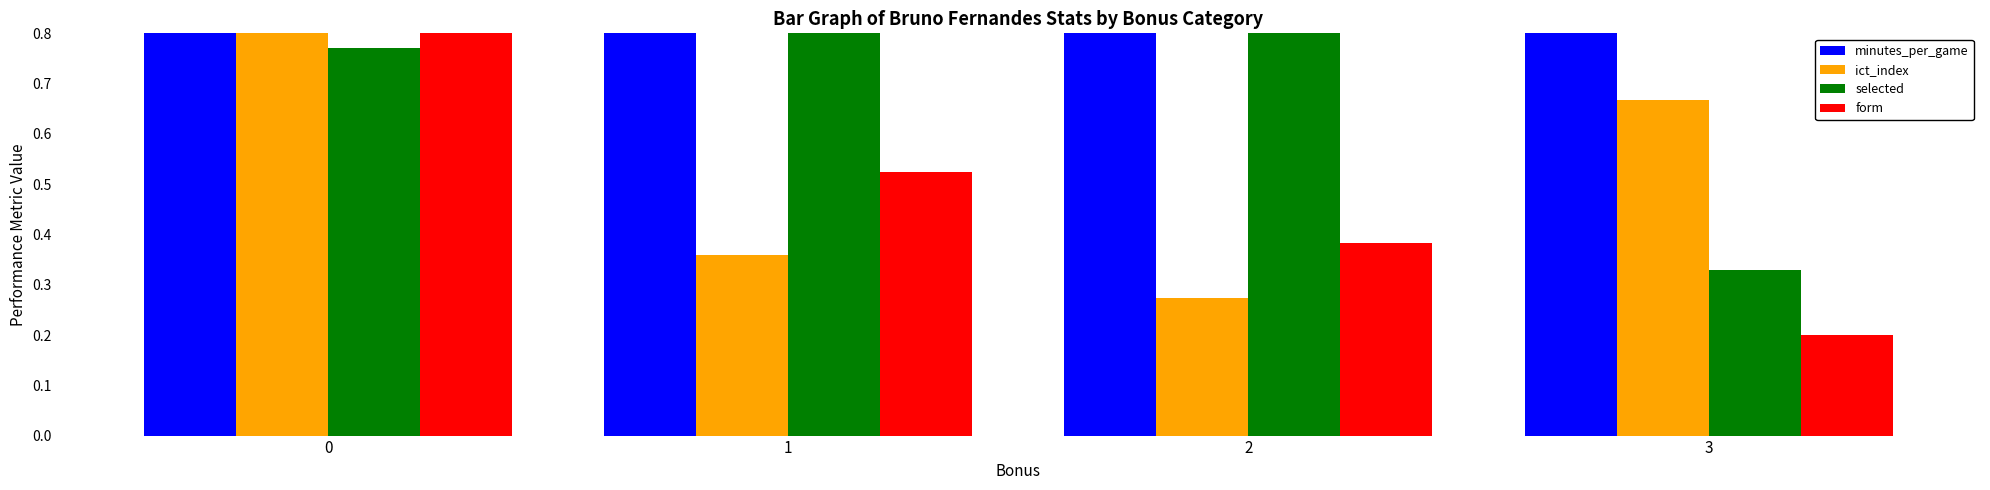

Reading left to right, list all the values displayed in this chart.

minutes_per_game: 0=1.0	1=1.0	2=0.9	3=1.0
ict_index: 0=1.0	1=0.4	2=0.3	3=0.7
selected: 0=0.8	1=1.0	2=1.0	3=0.3
form: 0=1.0	1=0.5	2=0.4	3=0.2